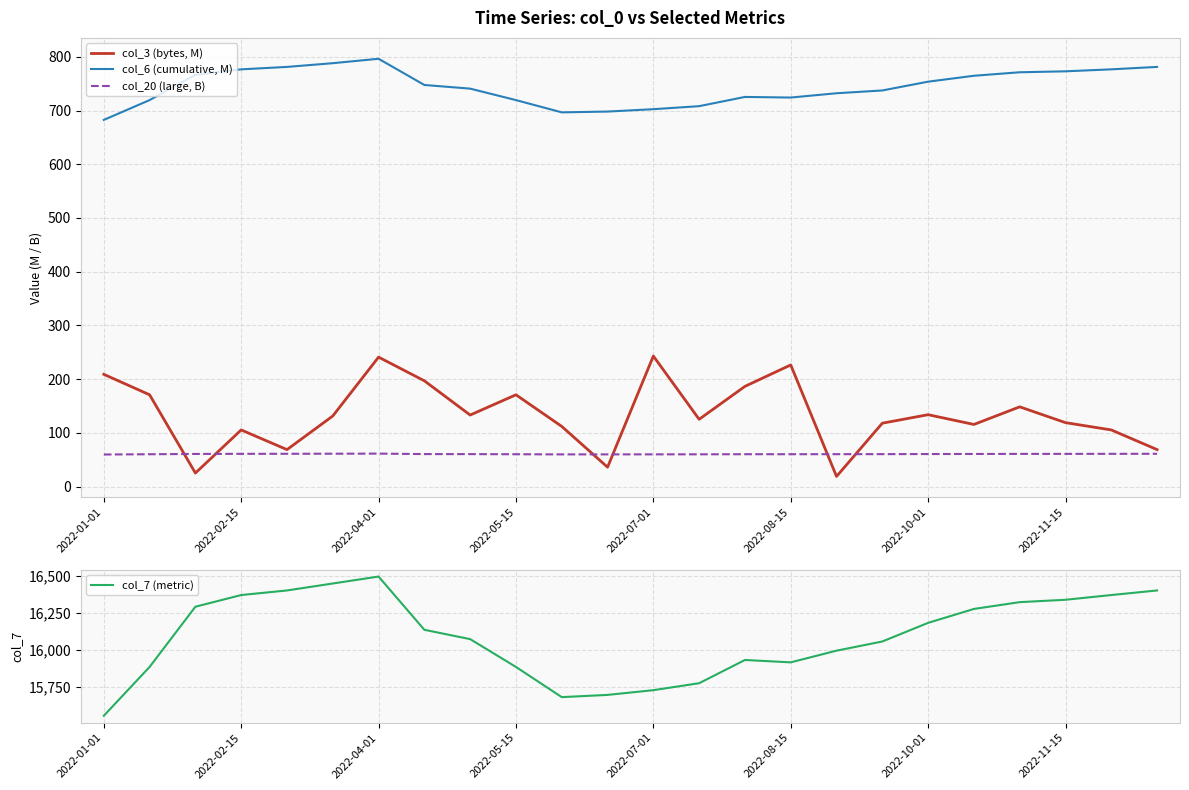

Reading left to right, list all the values displayed in this chart.

col_3 (bytes, M): 208.9	170.8	25.1	105.4	68.8	131.3	240.9	196.8	133.1	170.8	112.0	36.0	243.0	125.2	186.5	226.4	18.8	117.9	133.8	115.6	148.4	119.0	105.4	68.8
col_6 (cumulative, M): 682.6	719.4	766.6	776.7	781.2	788.2	796.4	747.6	740.8	719.4	696.6	698.1	702.5	708.2	725.3	724.2	732.2	737.4	753.8	764.7	771.3	773.0	776.7	781.2
col_20 (large, B): 59.6	60.1	60.7	60.9	61.0	61.1	61.3	60.4	60.4	60.1	59.9	59.9	59.9	60.0	60.2	60.2	60.3	60.3	60.5	60.7	60.8	60.8	60.9	61.0
col_7 (metric): 15556.0	15886.0	16293.0	16372.0	16403.0	16450.0	16497.0	16137.0	16074.0	15886.0	15682.0	15697.0	15729.0	15776.0	15933.0	15917.0	15996.0	16058.0	16184.0	16278.0	16324.0	16340.0	16372.0	16403.0